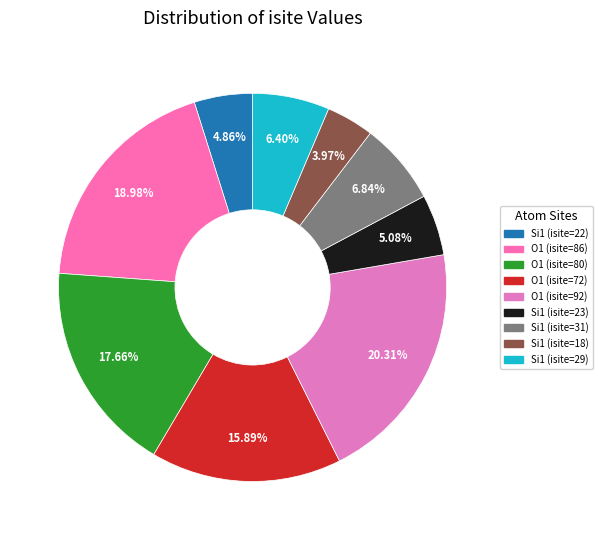

What is the largest slice in the pie chart?

O1 (isite=92)